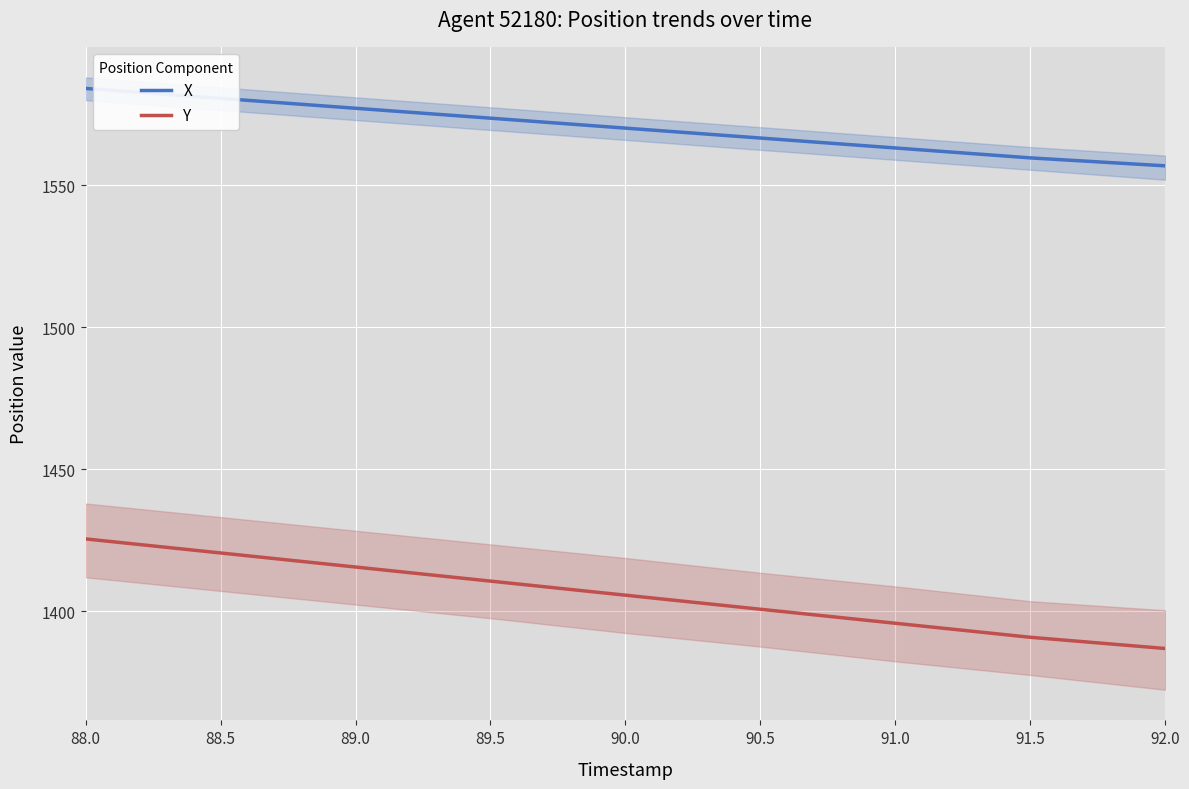

Reading left to right, list all the values displayed in this chart.

X: 88.0=1584.1	88.5=1580.6	89.0=1577.2	89.5=1573.7	90.0=1570.2	90.5=1566.7	91.0=1563.2	91.5=1559.7	92.0=1556.9
Y: 88.0=1425.5	88.5=1420.6	89.0=1415.6	89.5=1410.7	90.0=1405.7	90.5=1400.8	91.0=1395.8	91.5=1390.9	92.0=1386.9